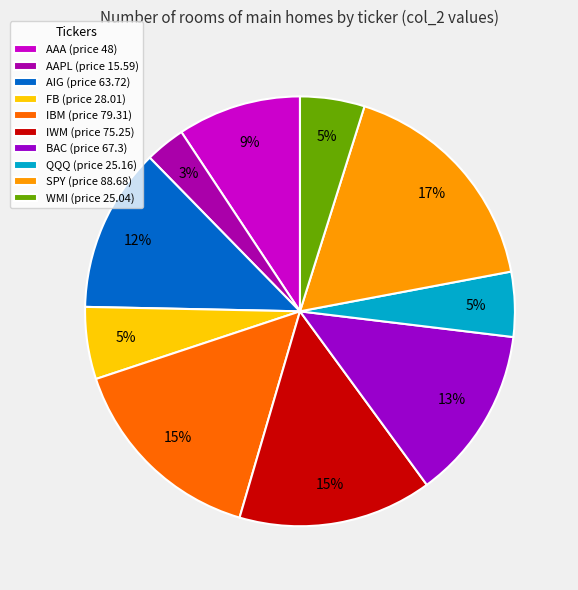

Which category has the biggest portion of the pie?

SPY